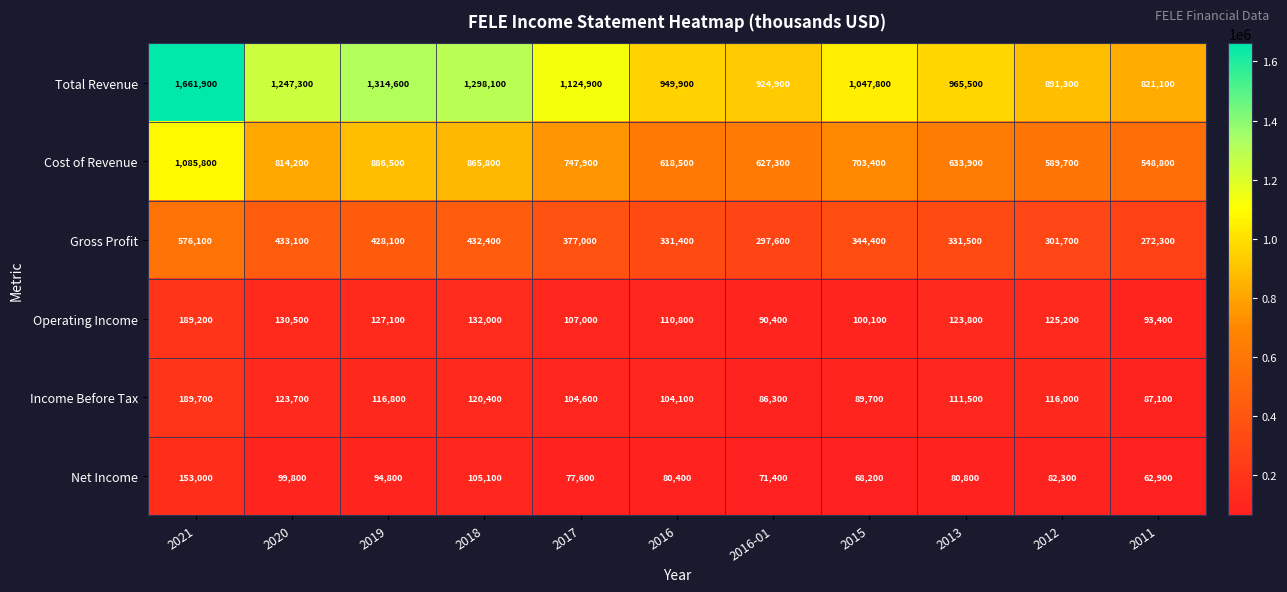

Which series changed the most between 2021 and 2015?

Total Revenue